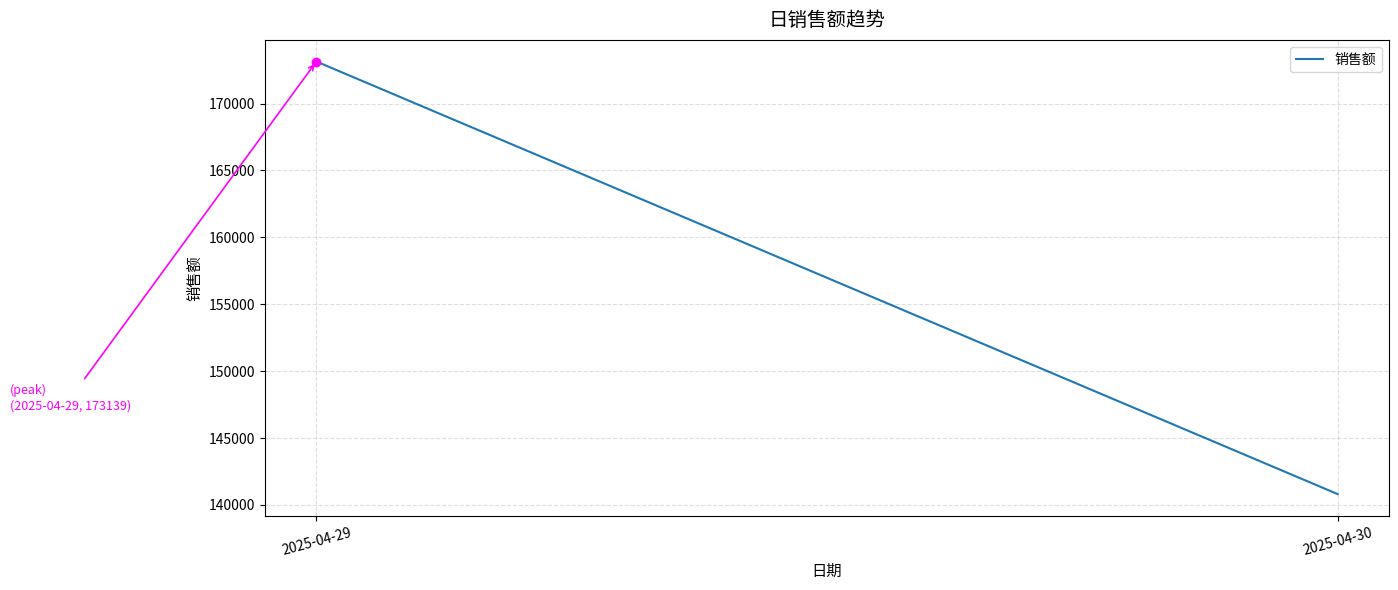

List the labels in order of value, largest first.

2025-04-29, 2025-04-30